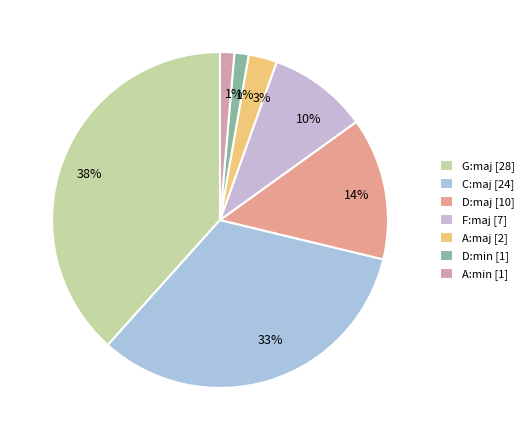

True or false: C:maj accounts for 45% of the total.

False